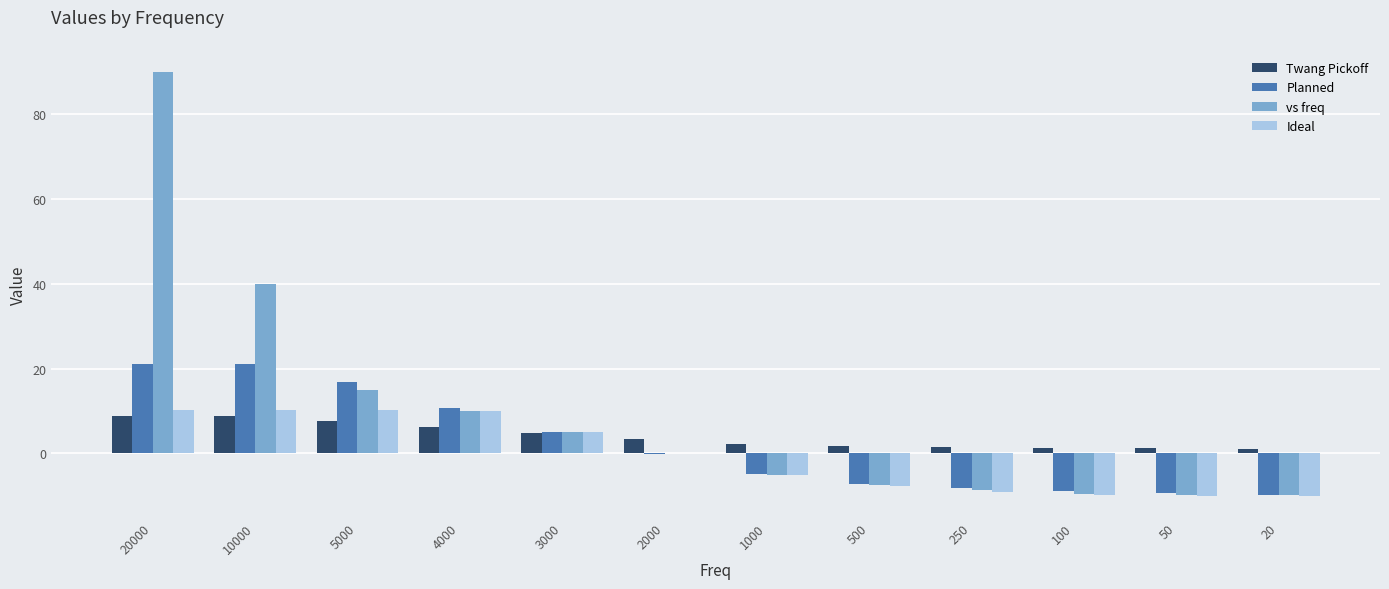

Which series has the largest total across all categories?

vs freq